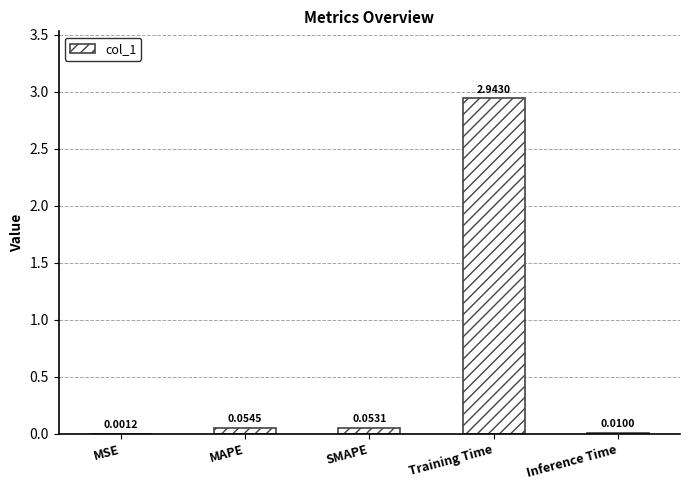

At which category does the chart reach its peak across all series?

Training Time